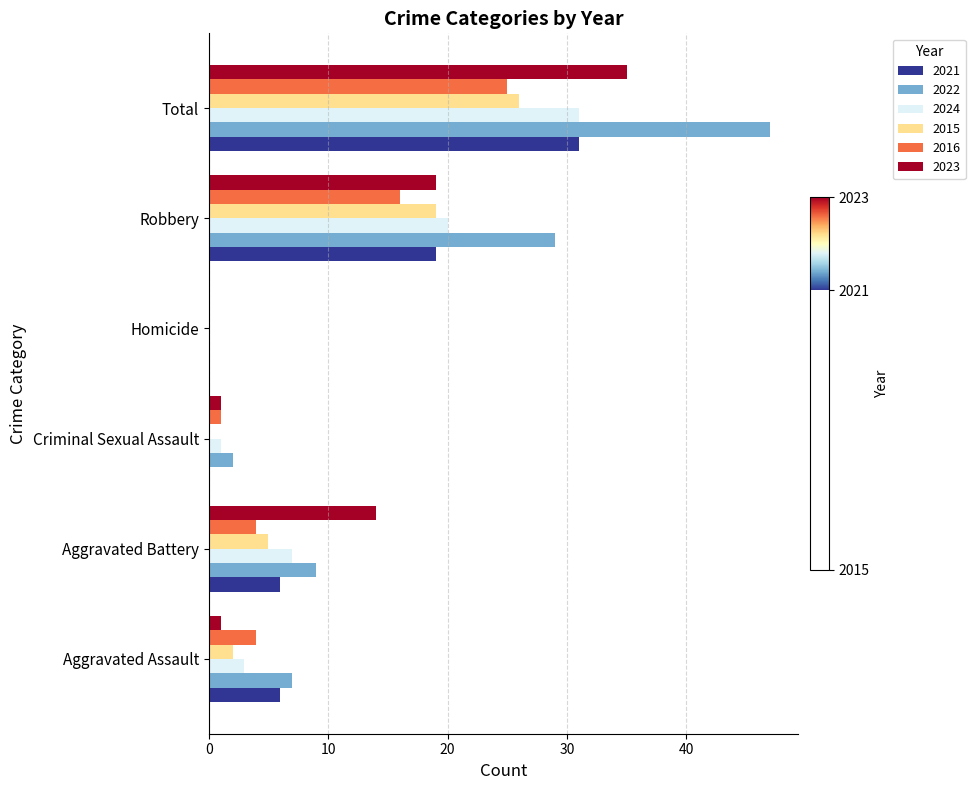

Is it true that 2021 equals 0 at Criminal Sexual Assault?

True